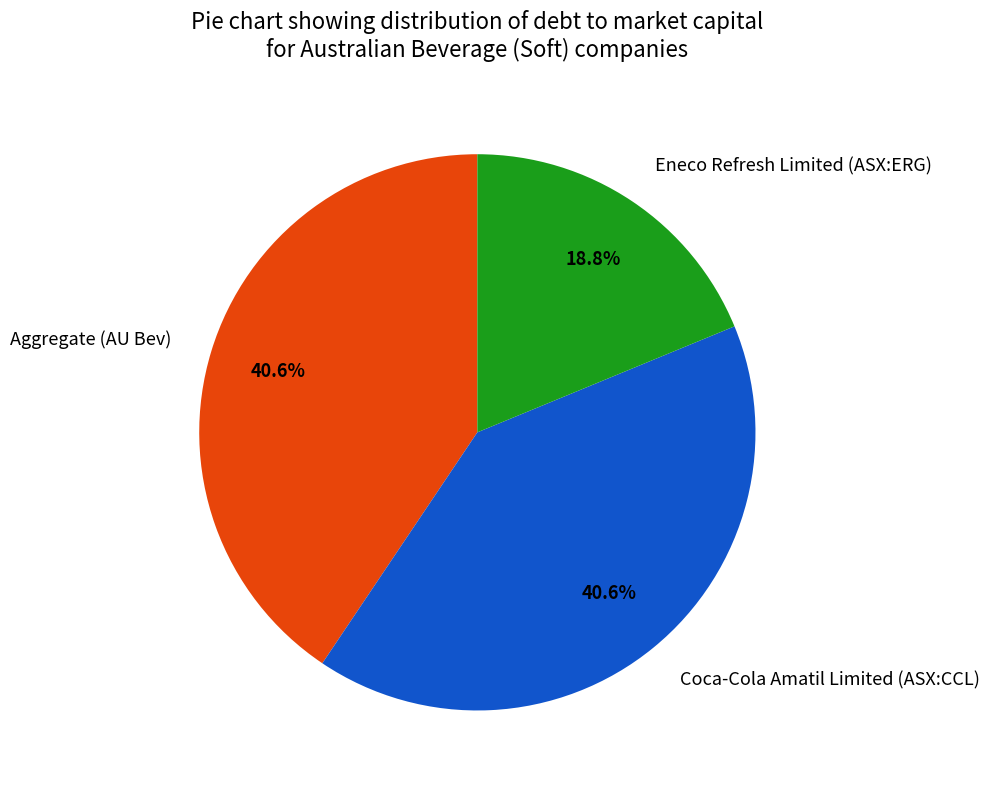

To the nearest percent, what is the difference between the Coca-Cola Amatil Limited (ASX:CCL) and Eneco Refresh Limited (ASX:ERG) slice percentages?

22%